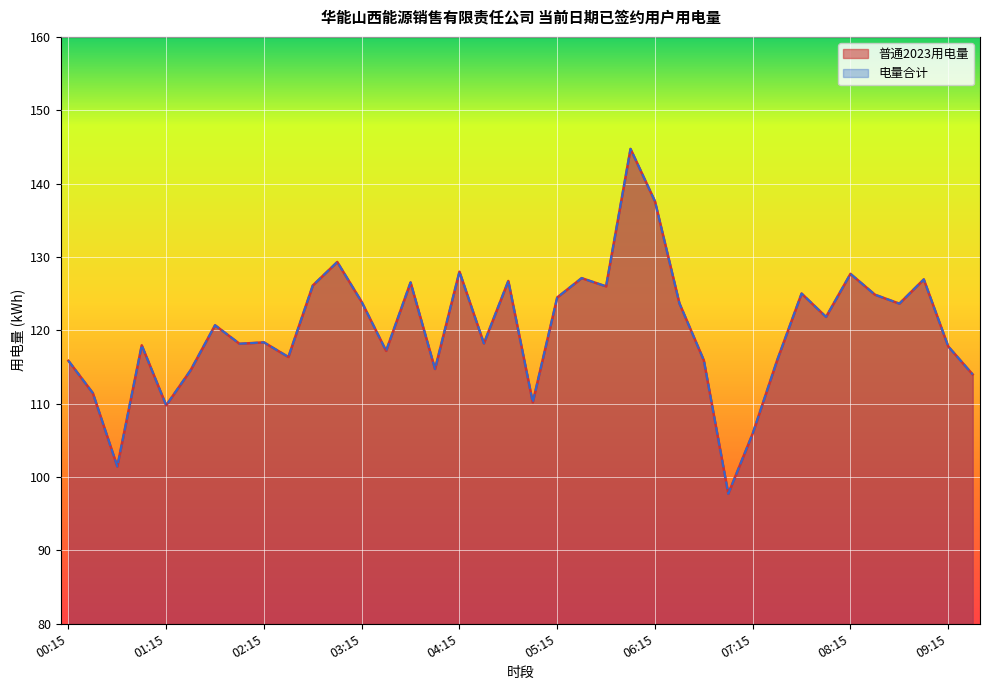

True or false: 普通2023用电量 and 电量合计 intersect in this chart.

False